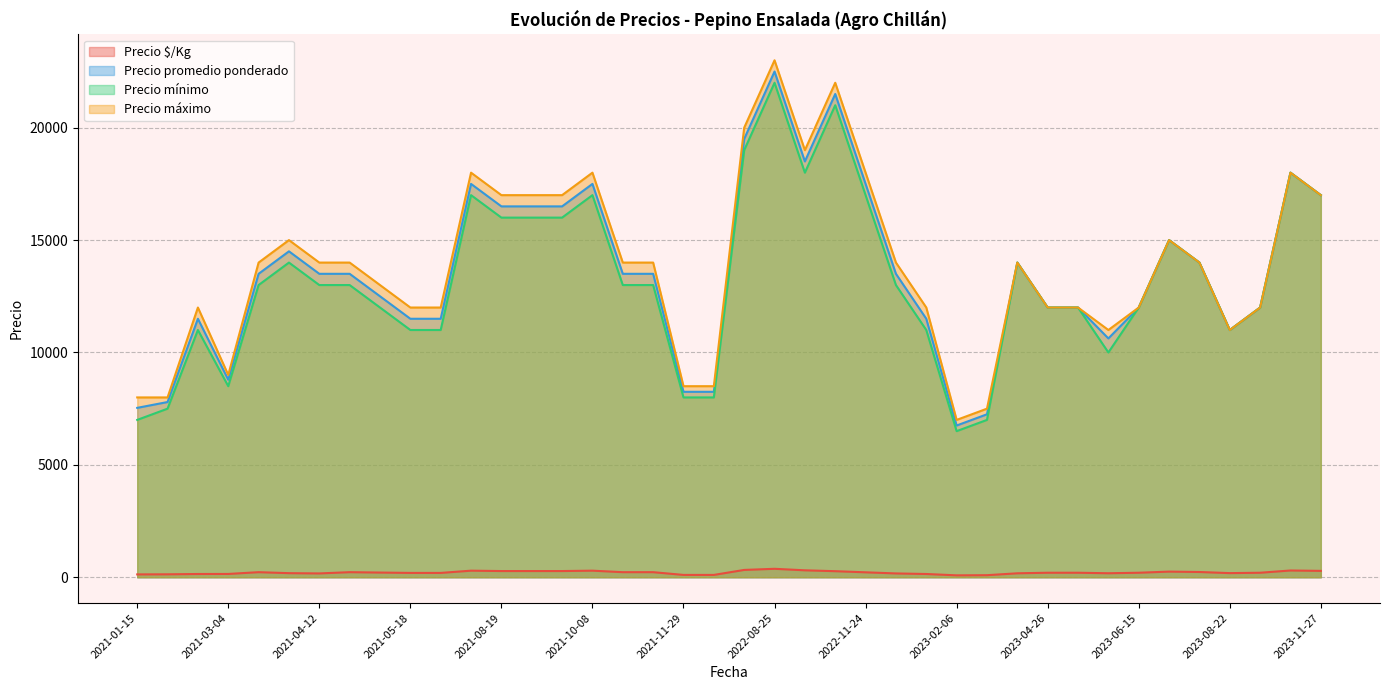

Which series has the widest spread of values?

Precio máximo